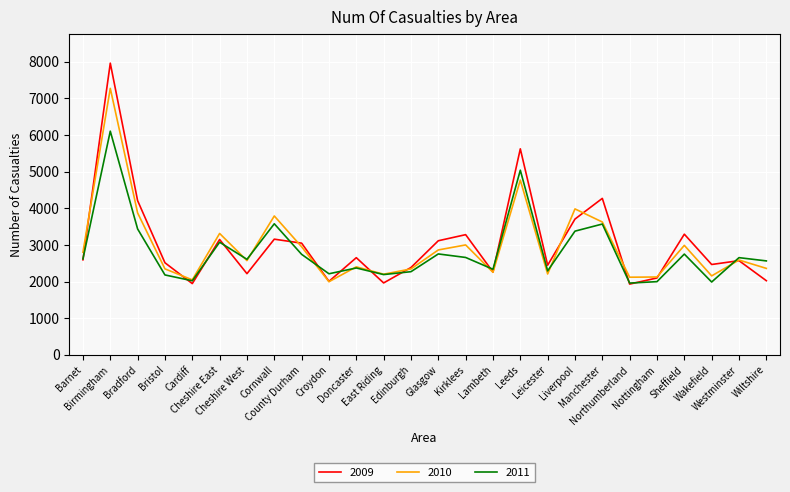

How many interior local peaks does the 2011 series have?

9